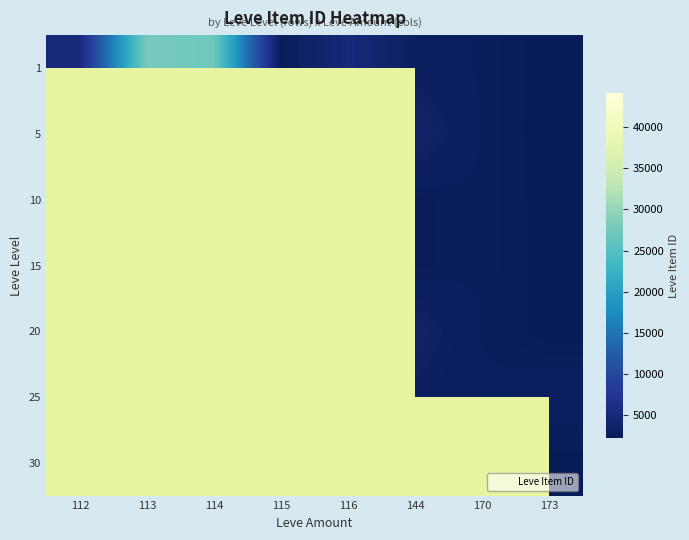

How many categories are shown in the chart?

8